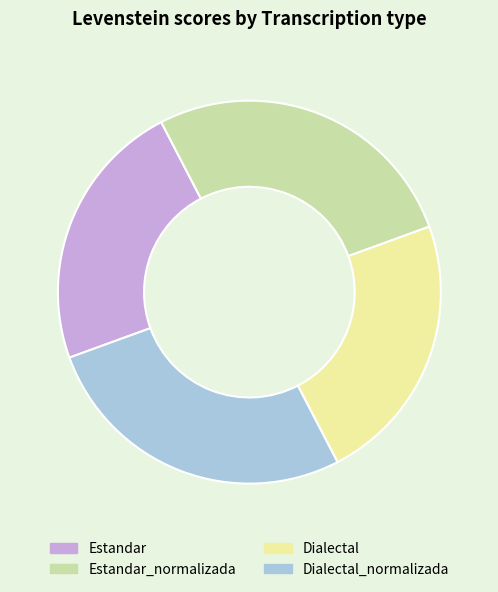

What is the ratio of the value at Estandar to the value at Estandar_normalizada?

0.8